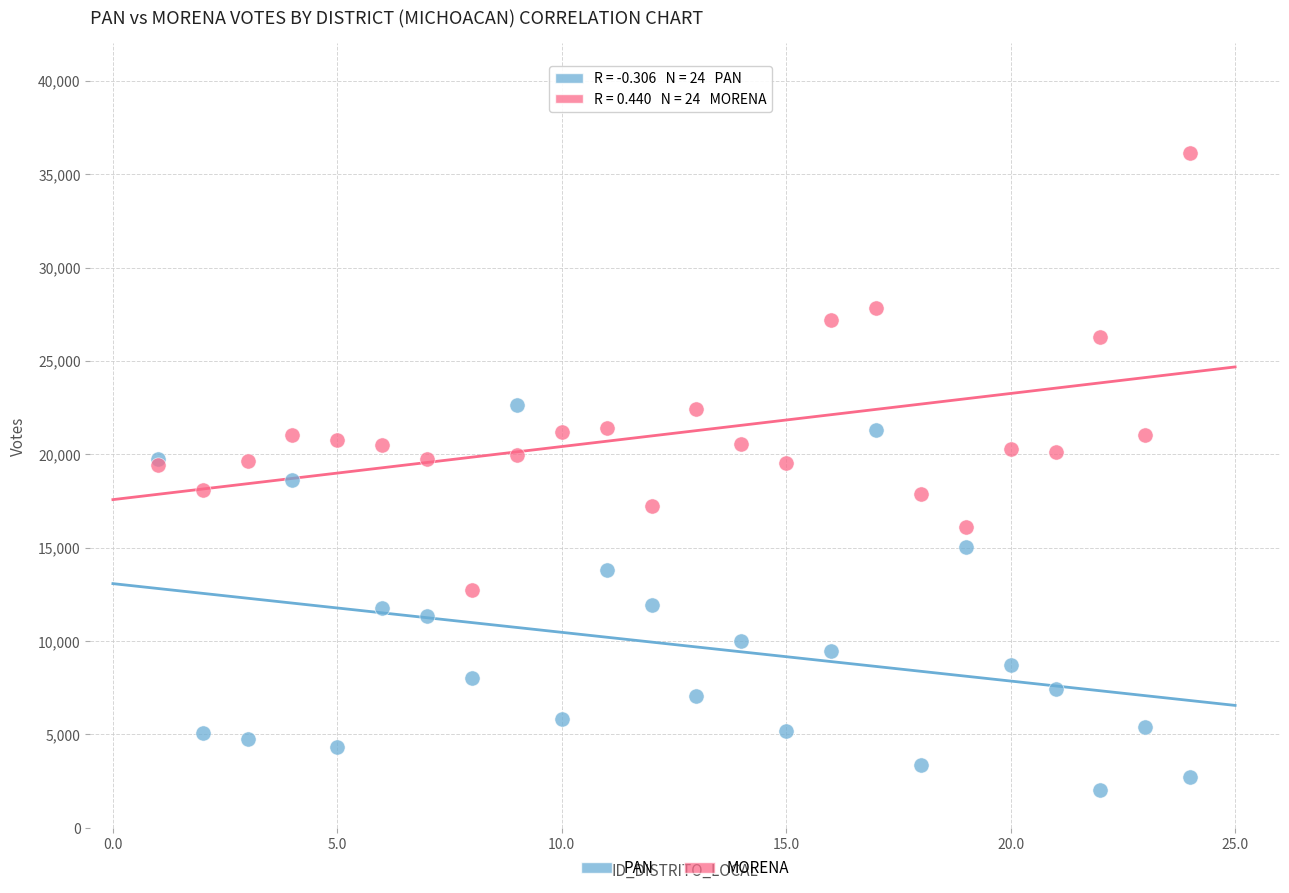

Which series reaches the maximum Y coordinate?

MORENA